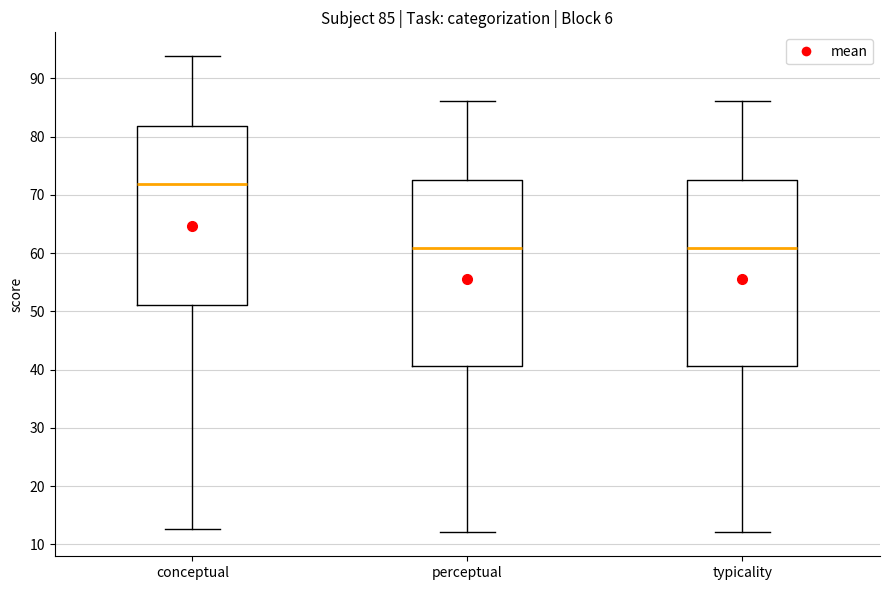

Which box's median line is the highest?

conceptual